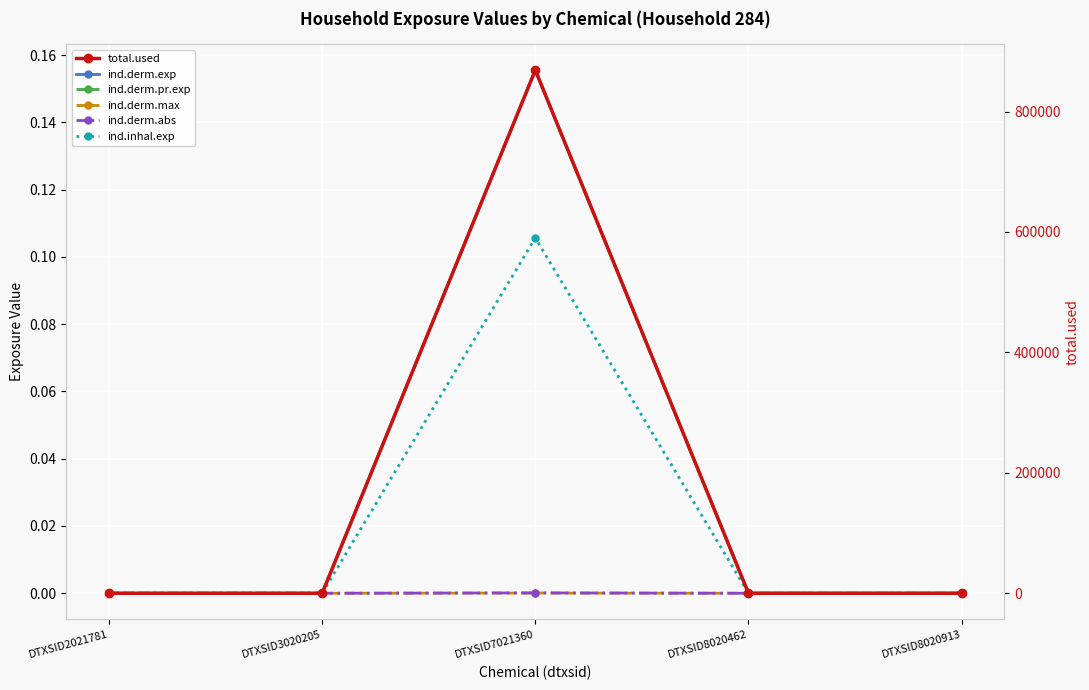

True or false: total.used and ind.inhal.exp cross at least once.

False